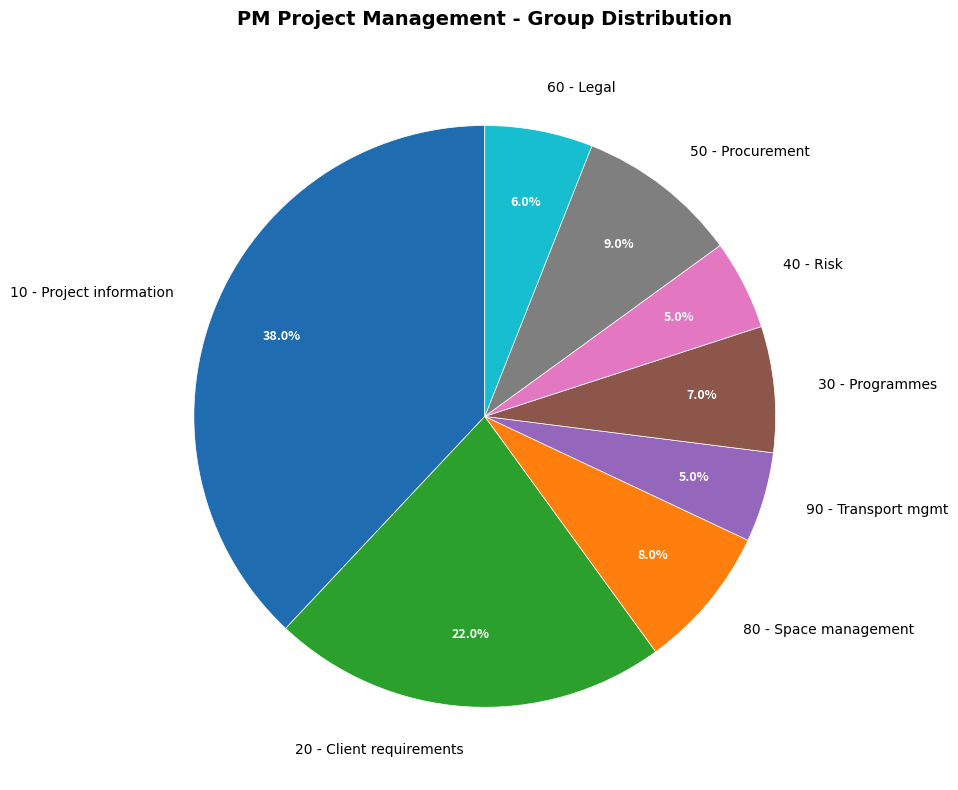

Does any single category account for the majority?

No